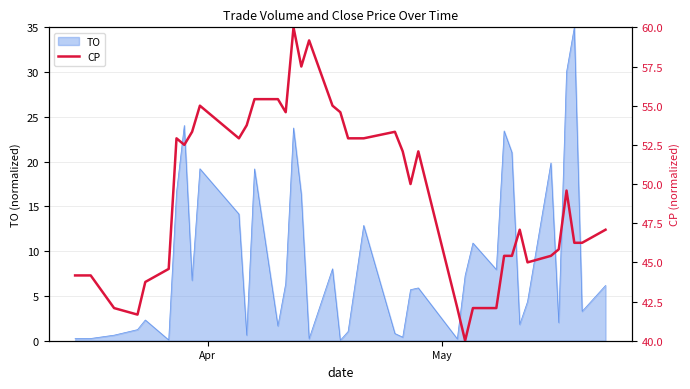

What is the maximum value for TO?

35.0